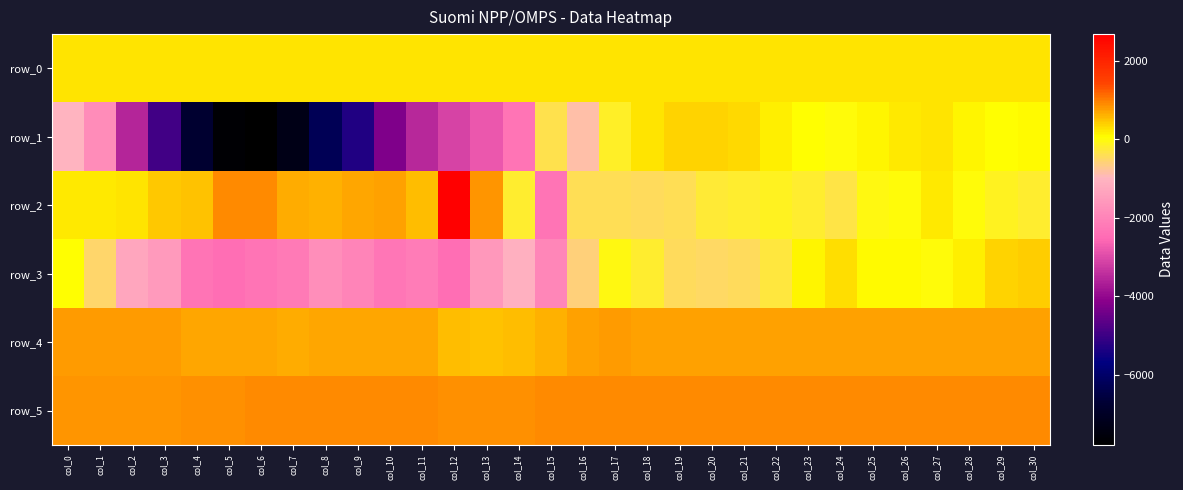

What is the sum of all row_2 values?

4629.0